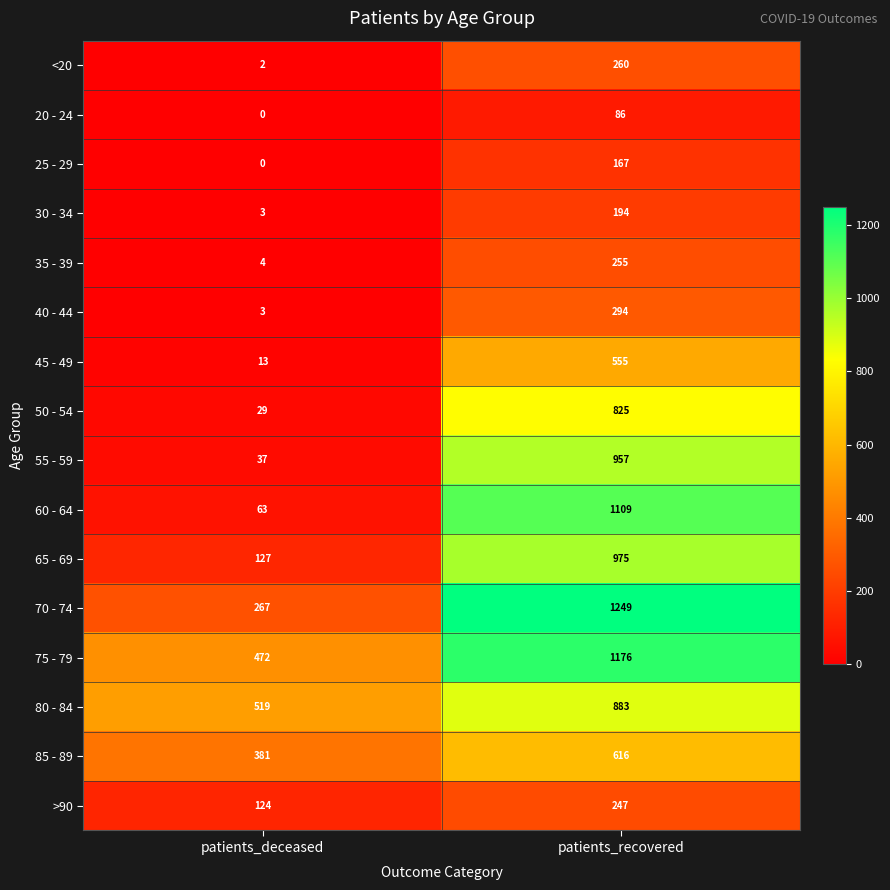

Which series changed the most between patients_deceased and patients_recovered?

60 - 64